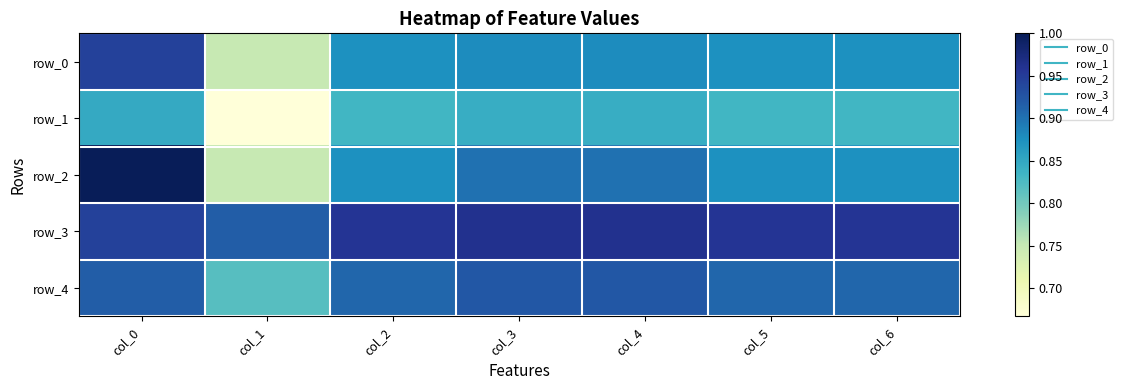

At col_2, list the series in order from largest to smallest.

row_3, row_4, row_0, row_2, row_1